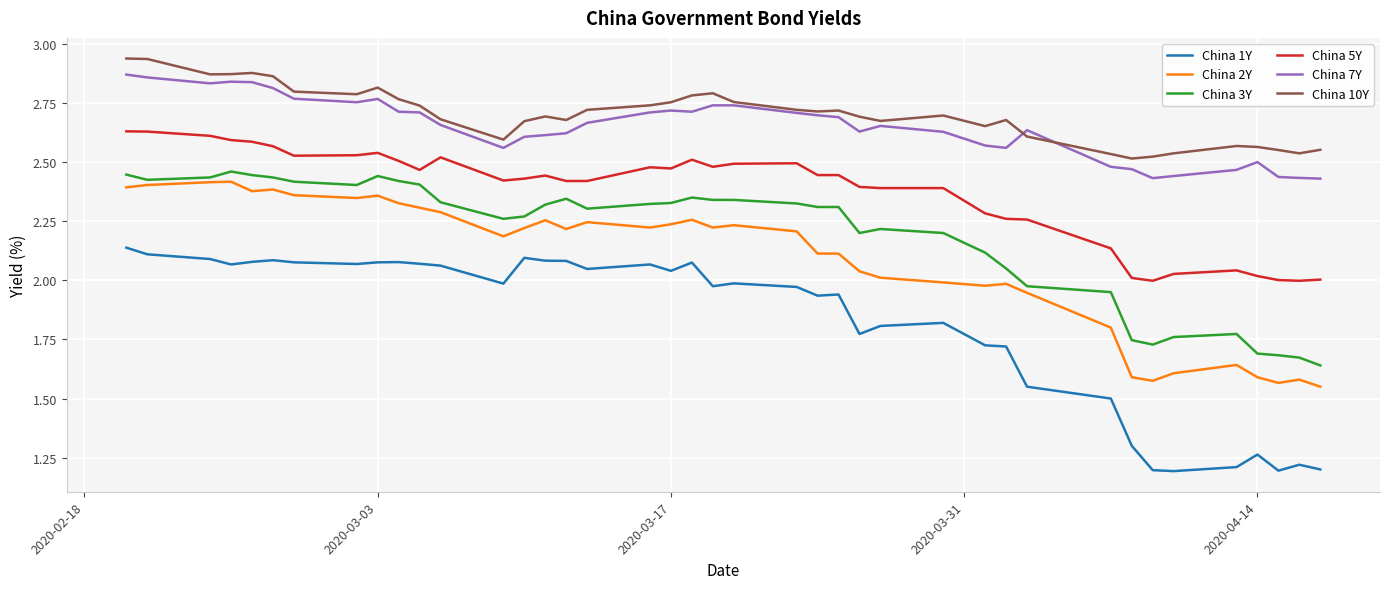

Which series has the widest spread of values?

China 1Y